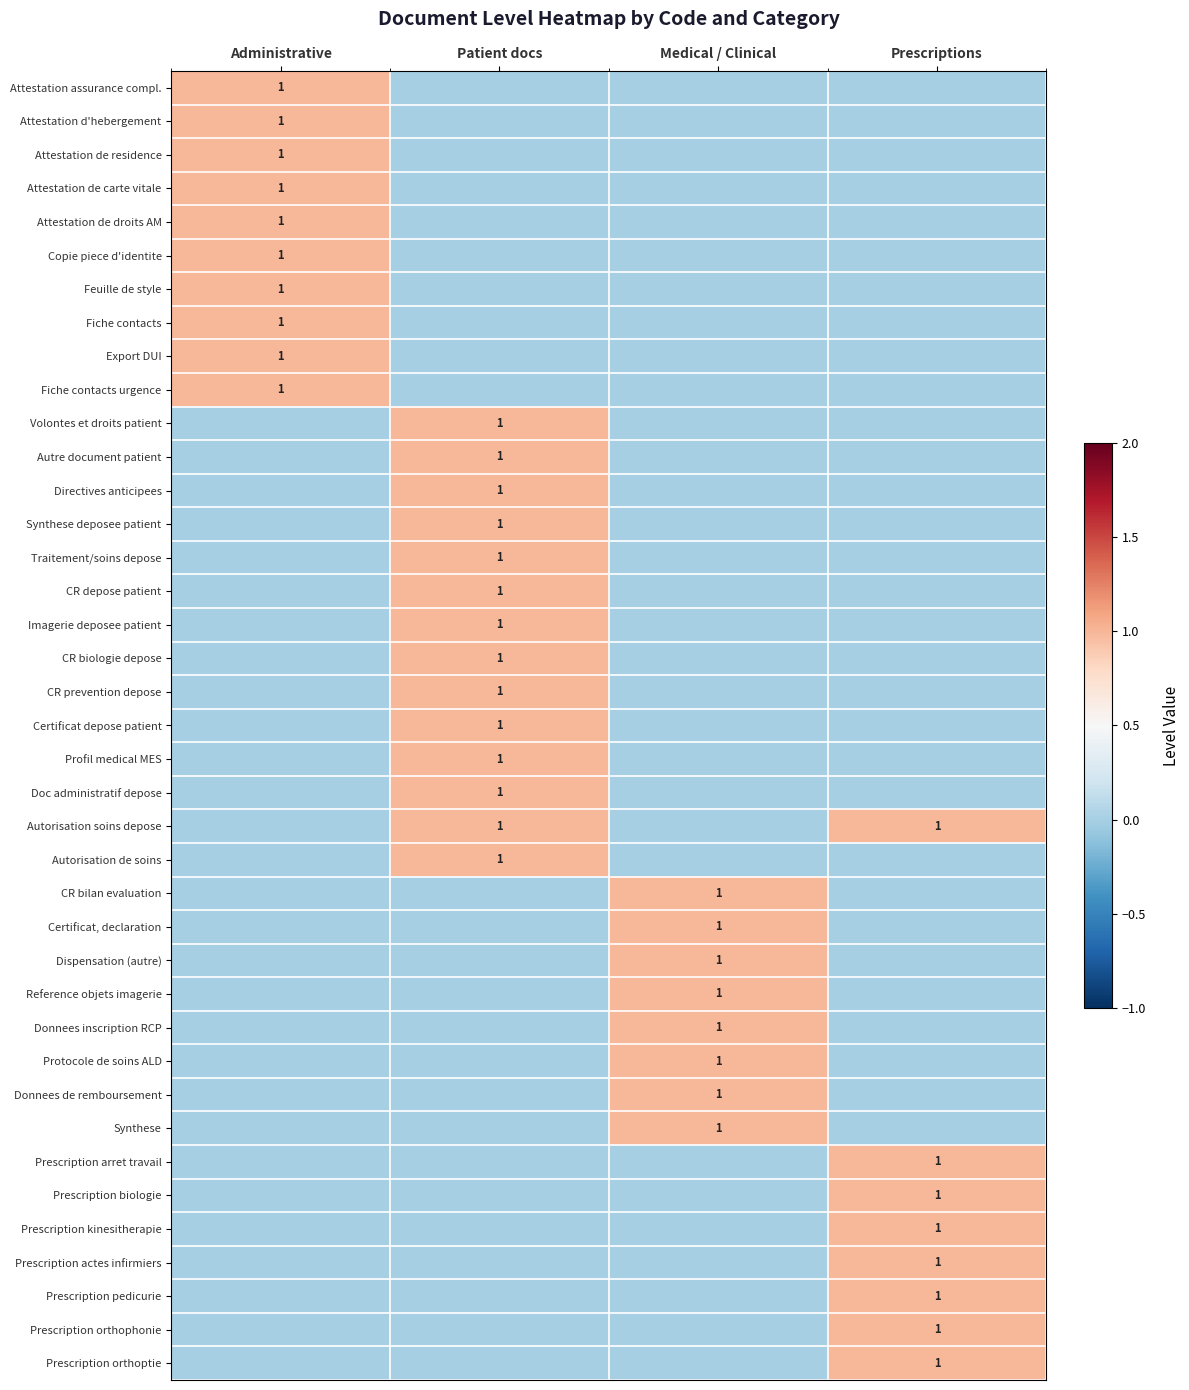

How many values in Attestation assurance compl. are above zero?

1